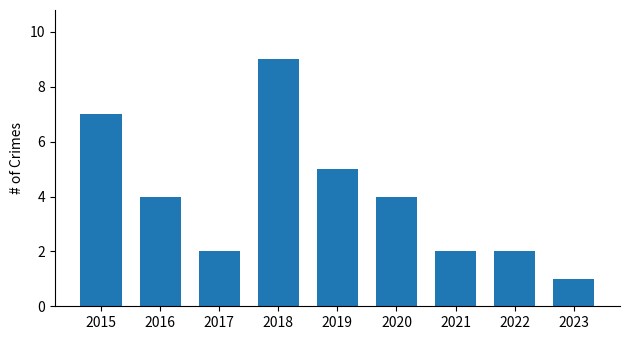

What is the smallest value displayed?

1